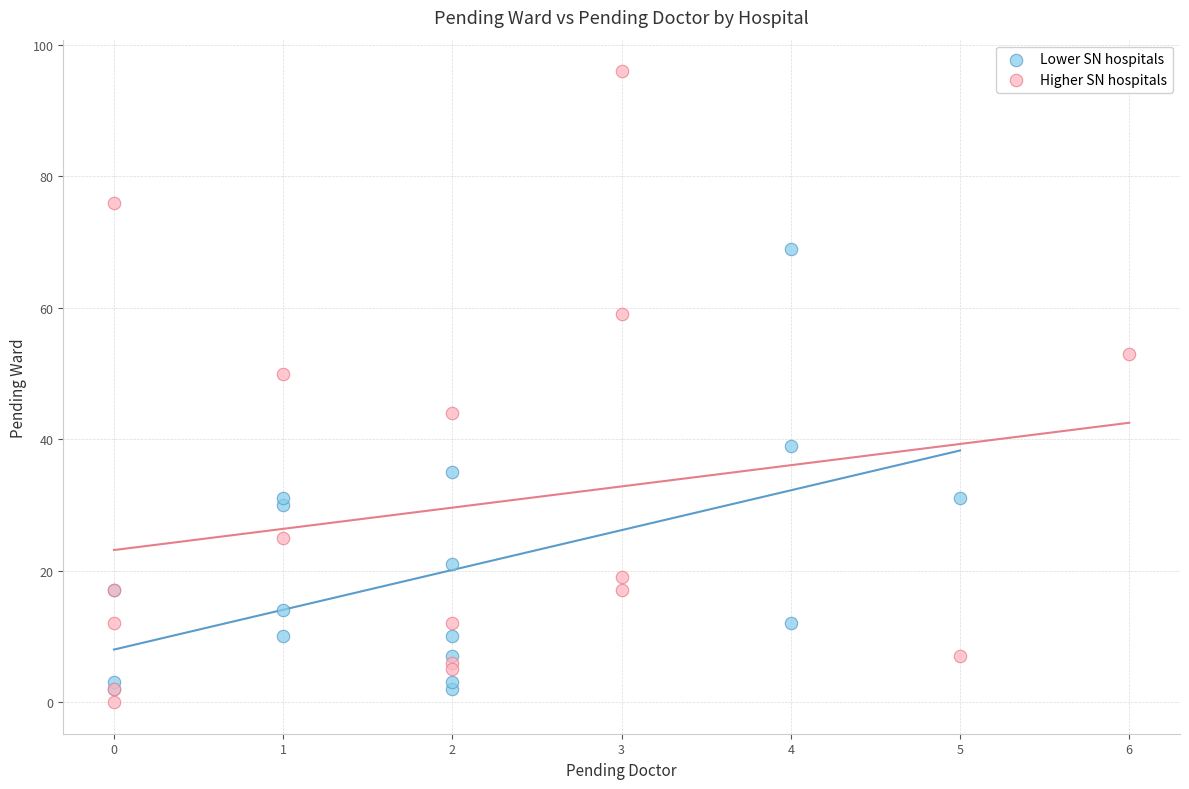

Which series contains the highest Y value?

Higher SN hospitals